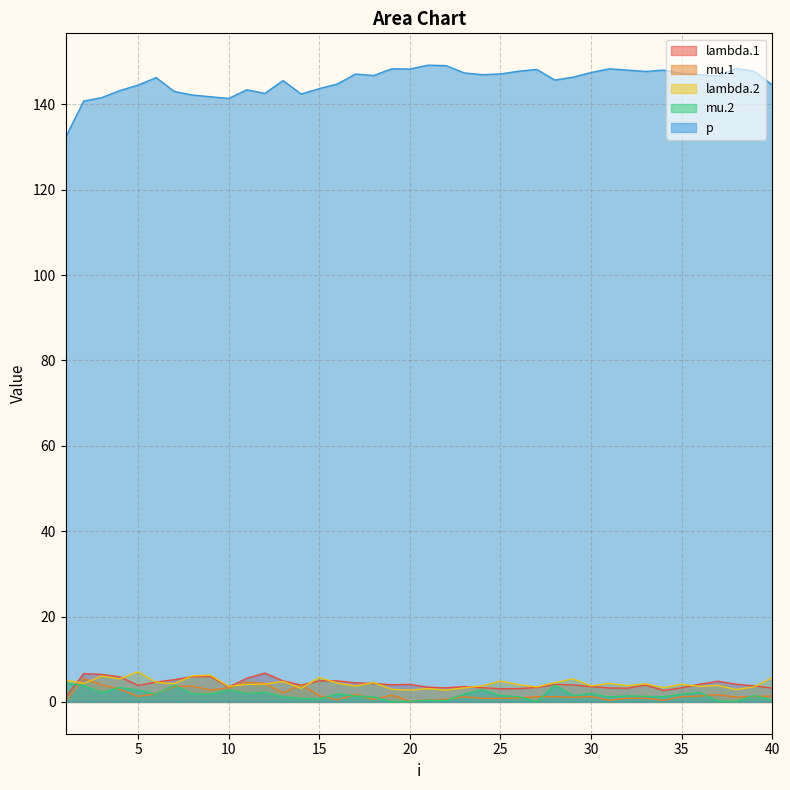

At which label does lambda.1 first exceed 4?

2